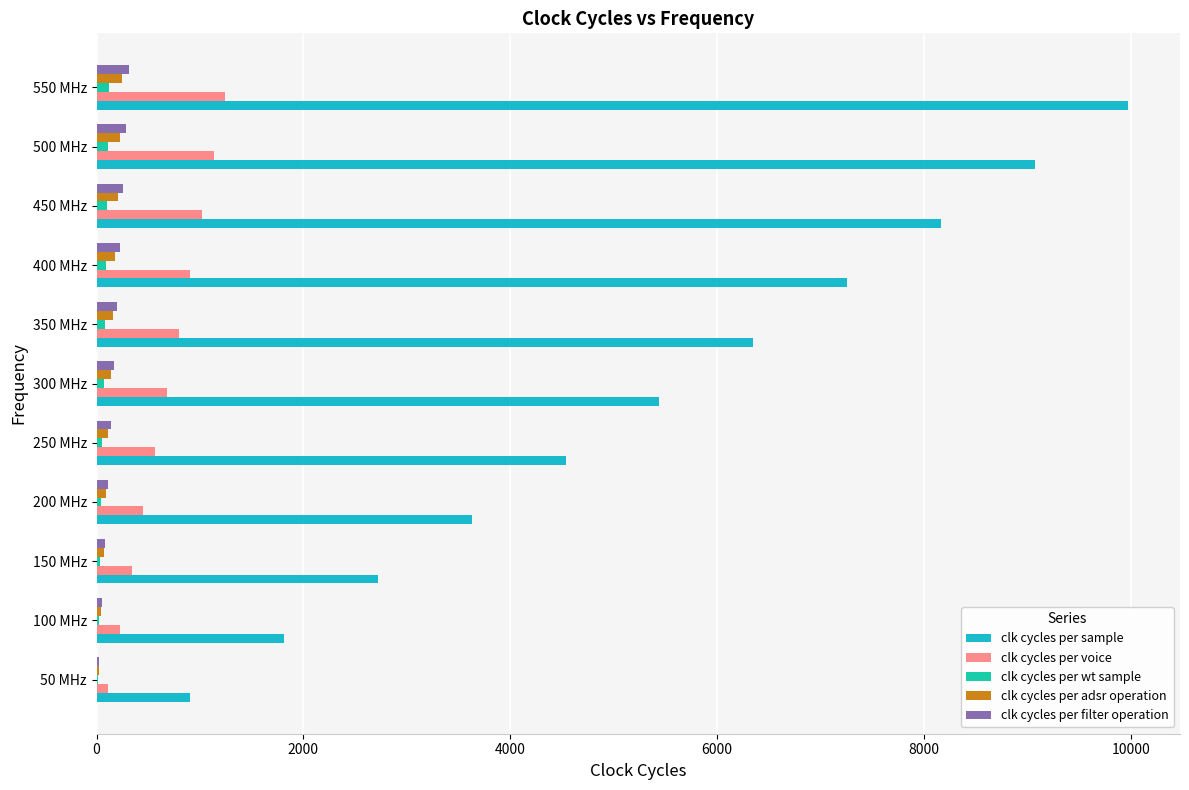

What are all the series names shown in the legend?

clk cycles per sample, clk cycles per voice, clk cycles per wt sample, clk cycles per adsr operation, clk cycles per filter operation